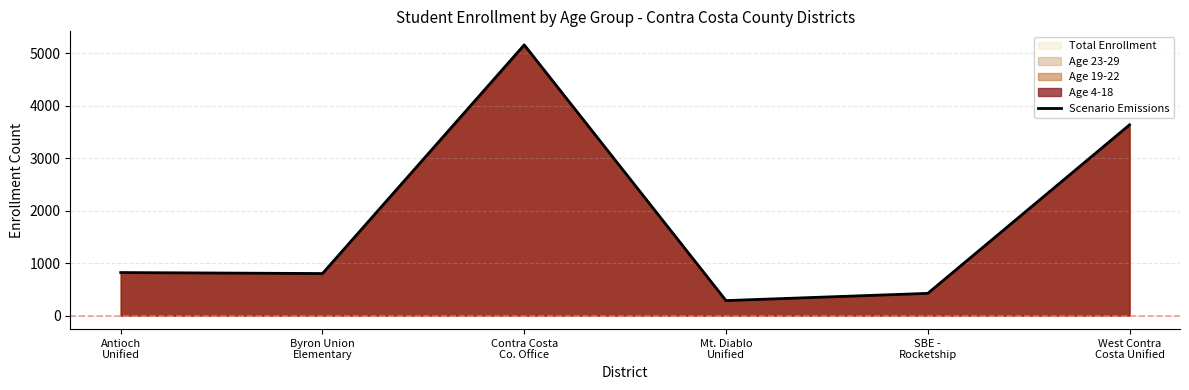

What is the difference between the values at SBE -
Rocketship and Antioch
Unified?

397